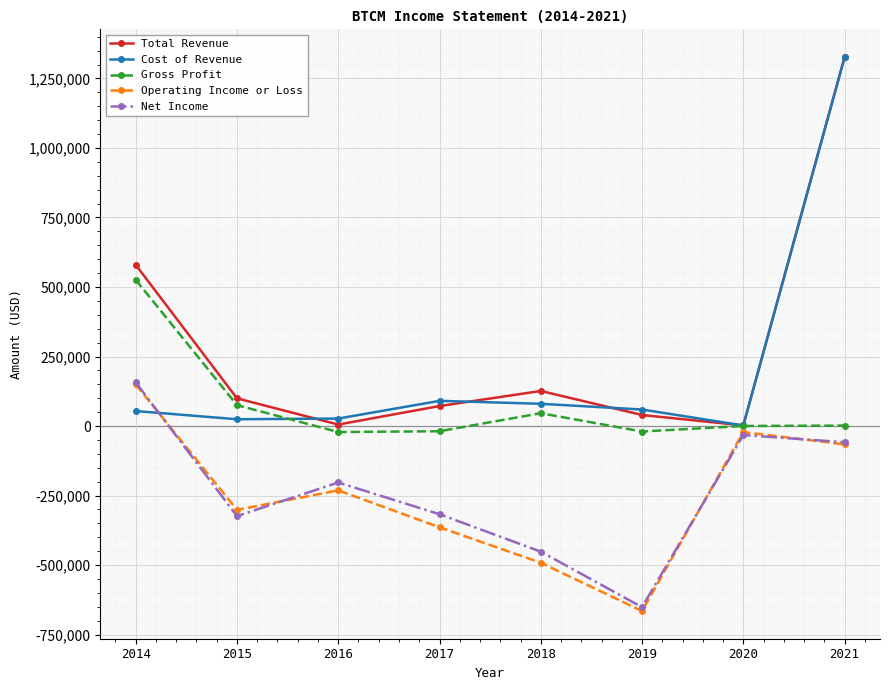

Which category has the highest value in the Gross Profit series?

2014